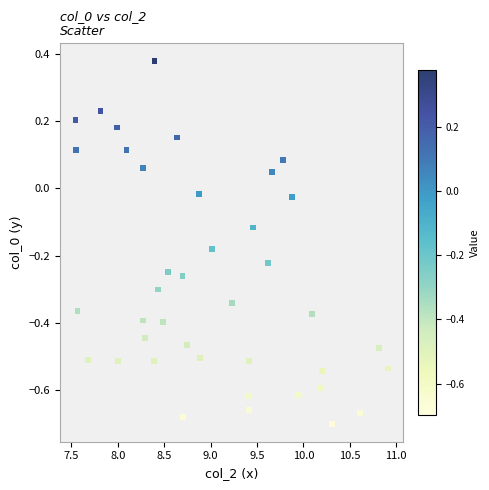

What is the range of Y values (max minus min)?

1.1